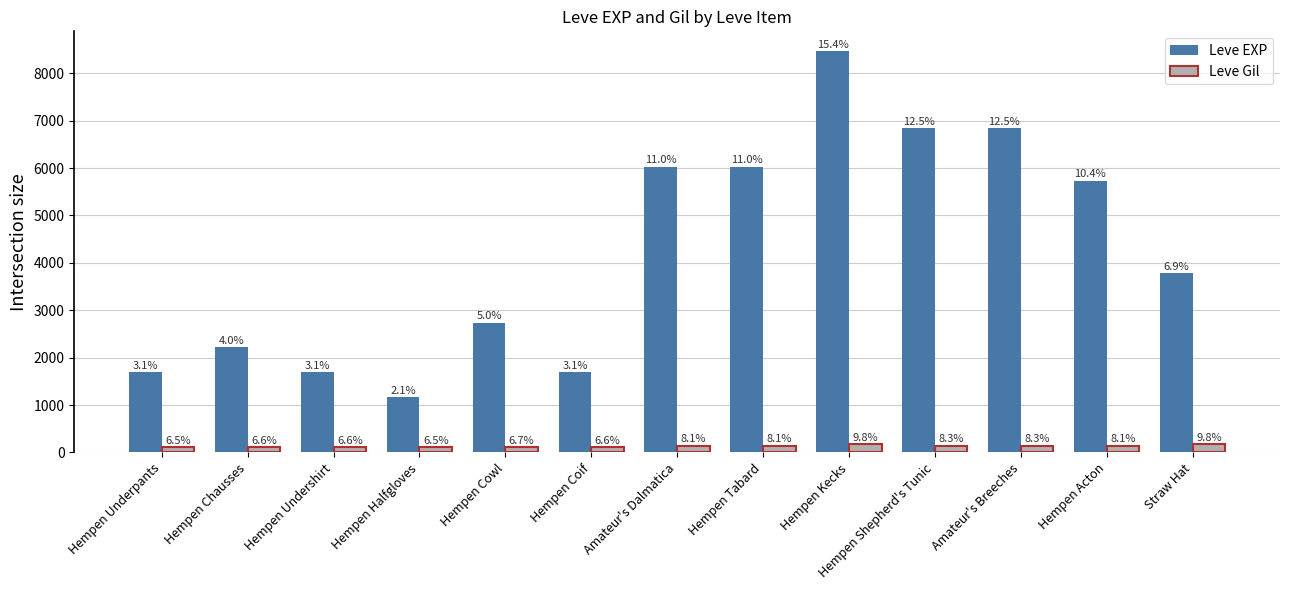

What value does the Leve EXP series have at Hempen Shepherd's Tunic?

6840